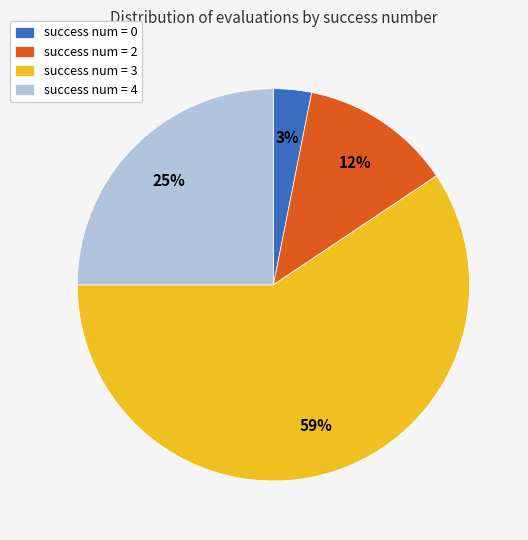

Is it true that success num = 0 is 15% of the pie?

False